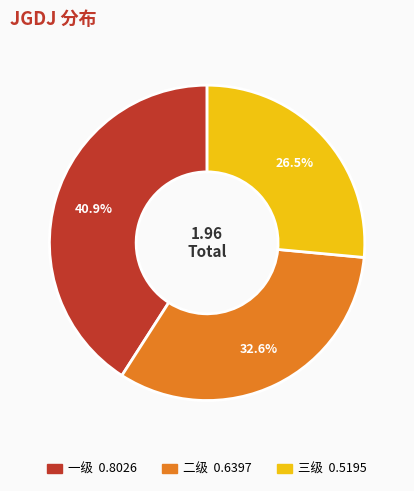

How many segments does this pie chart have?

3